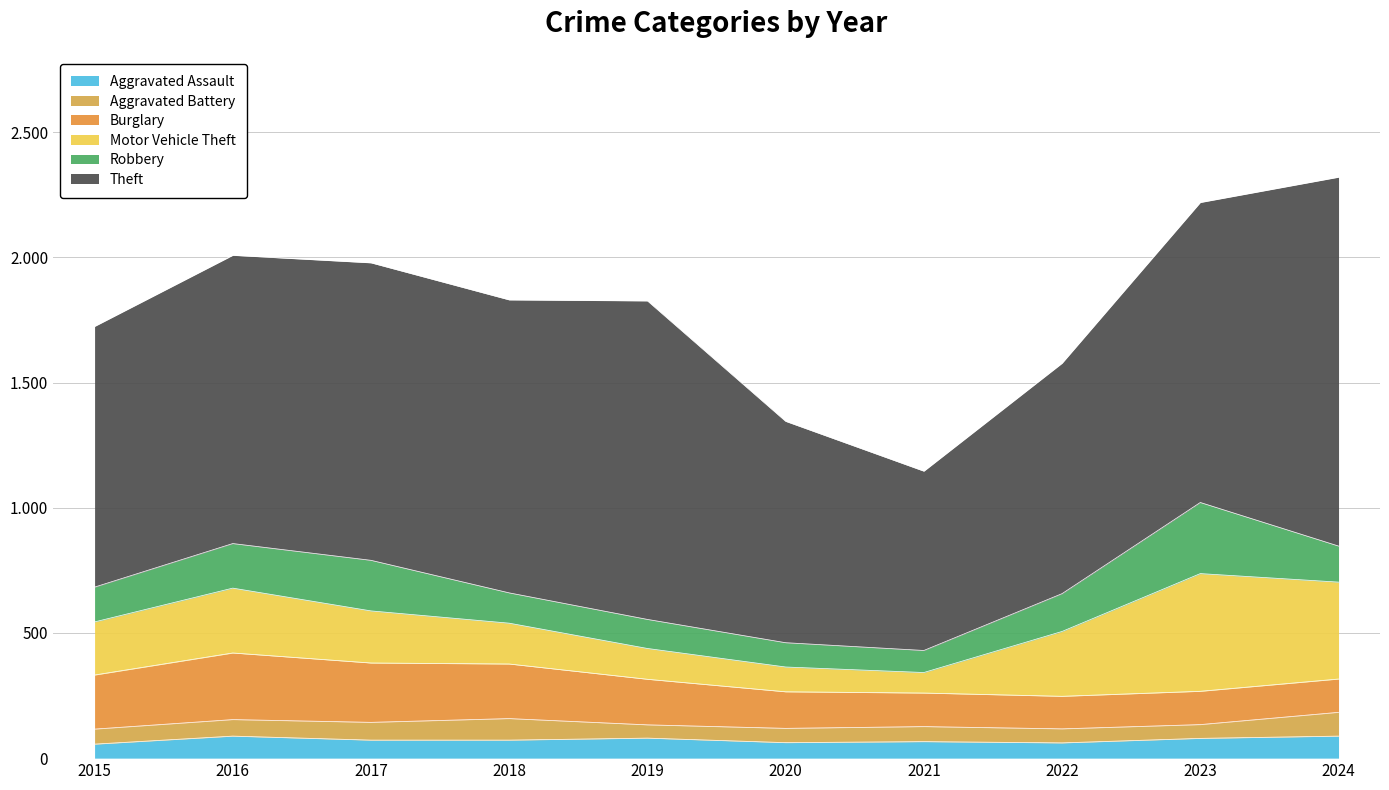

The Aggravated Battery series shows 71 at 2017. True or false?

True